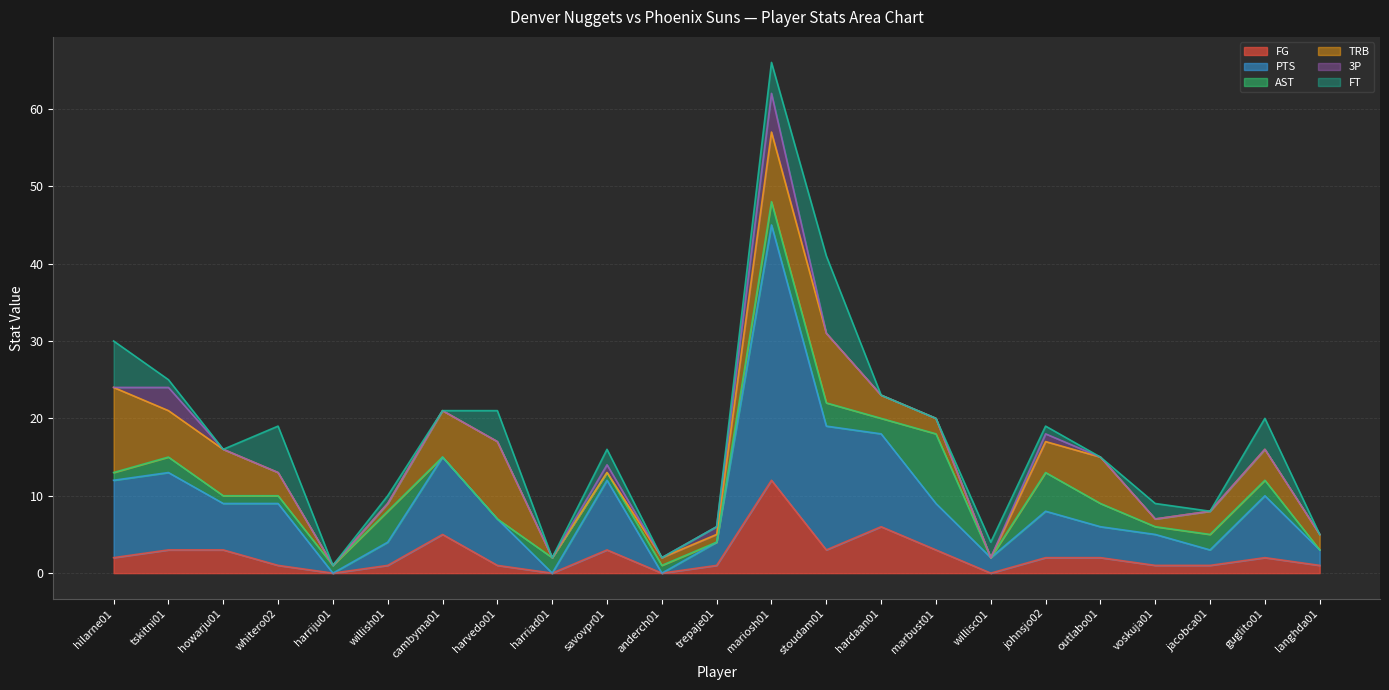

What is the maximum value for FG?

12